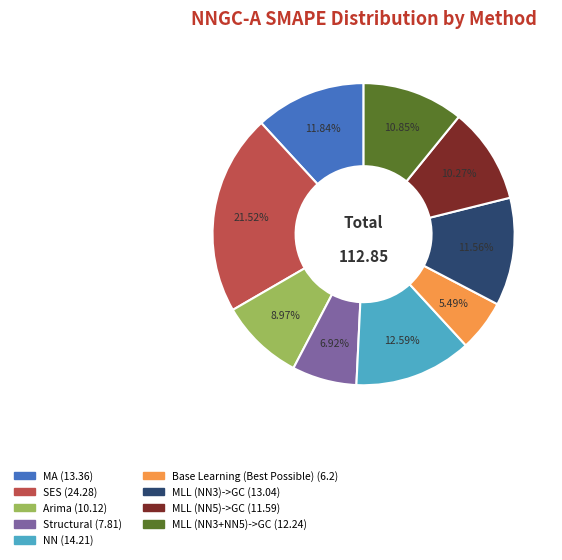

Is there any slice that represents more than half of the pie?

No